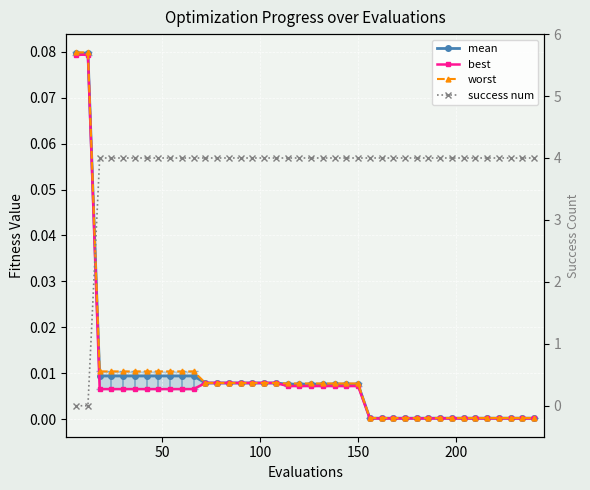

How many lines are shown in the chart?

4